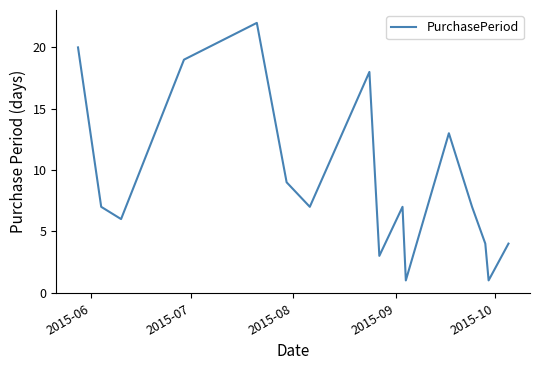

What is the greatest value displayed?

22